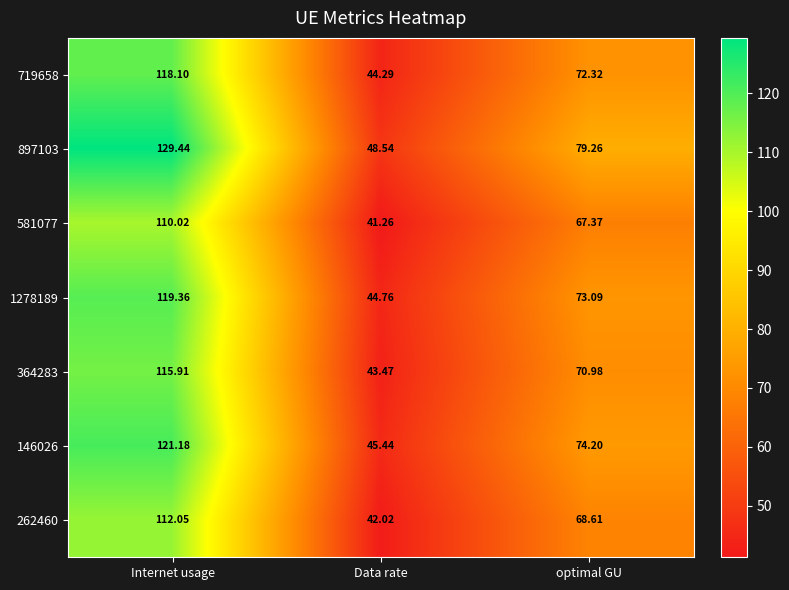

Rank the categories by 897103 value from lowest to highest.

Data rate, optimal GU, Internet usage